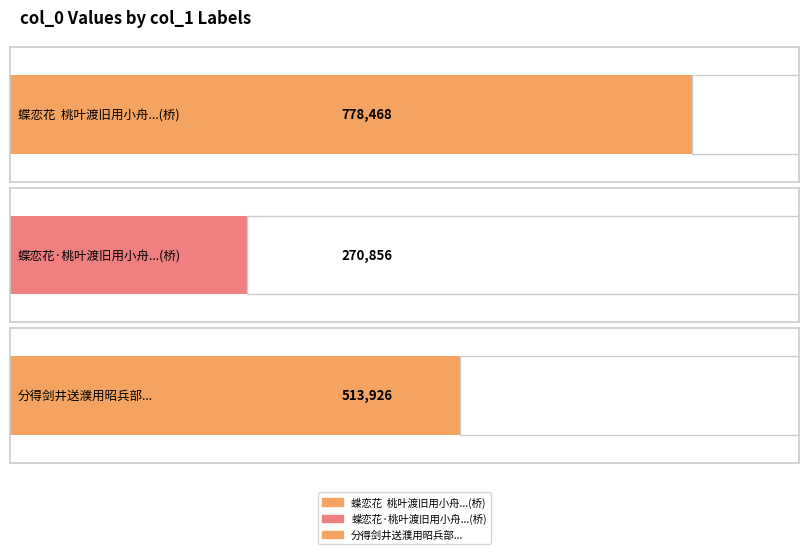

Reading left to right, what are all the values shown in this chart?

蝶恋花  桃叶渡旧用小舟乱流而济今易以桥往来差便而名实不符虑往迹之湮也作此词=778468	蝶恋花·桃叶渡旧用小舟乱流而济今易以桥往来差便而名实不符虑往迹之湮也作此词=270856	分得剑井送濮用昭兵部公差便道还毗陵=513926